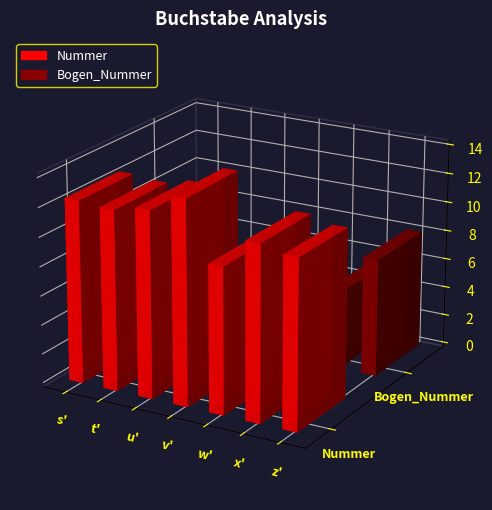

What is the spread (max minus min) of values at u'?

9.2